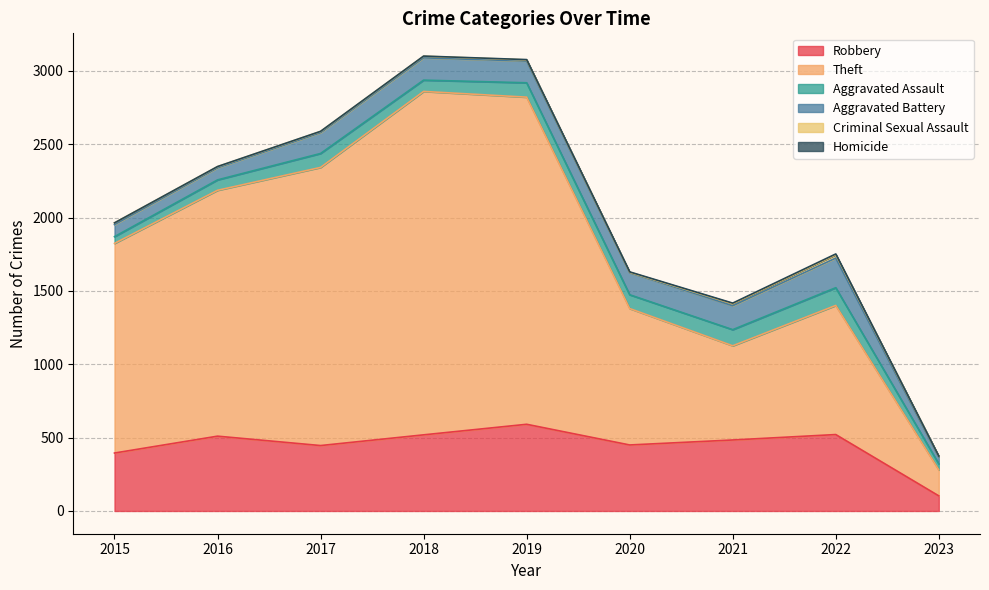

True or false: Aggravated Assault and Robbery cross at least once.

False